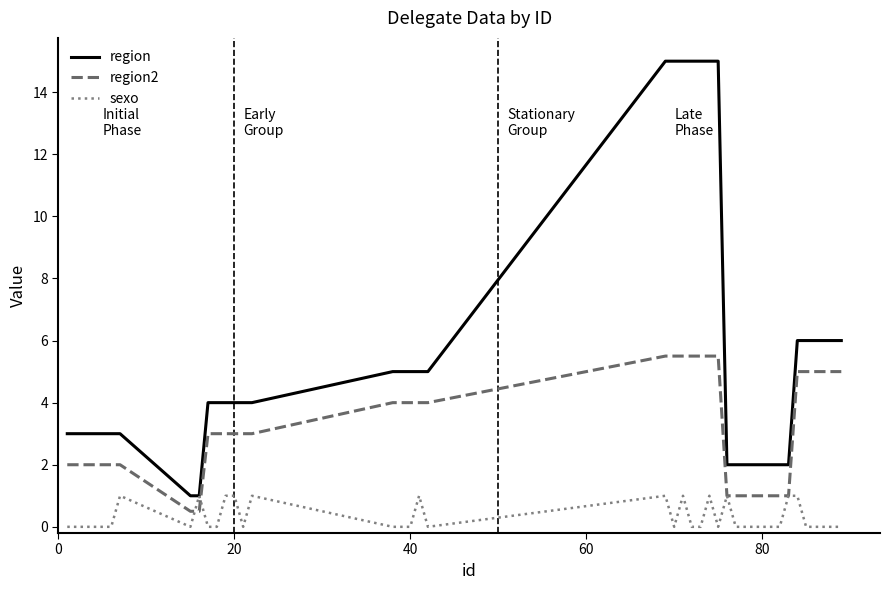

List the series in order of their peak value, lowest first.

sexo, region2, region